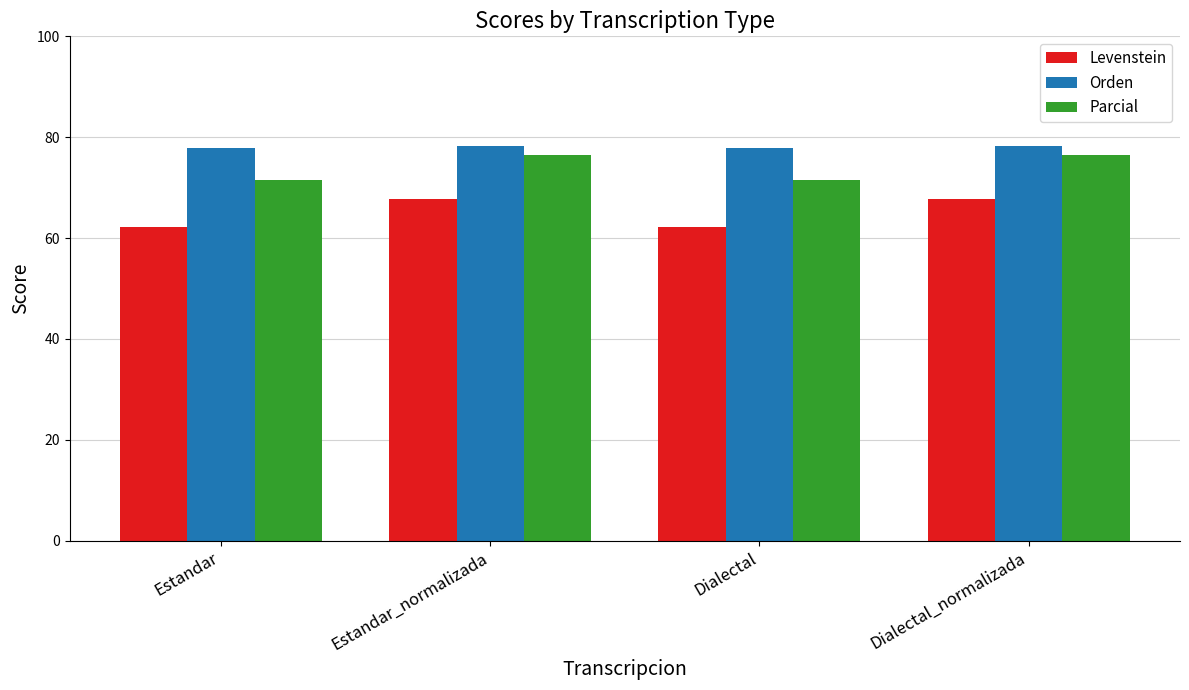

Does the chart contain stacked bars?

No